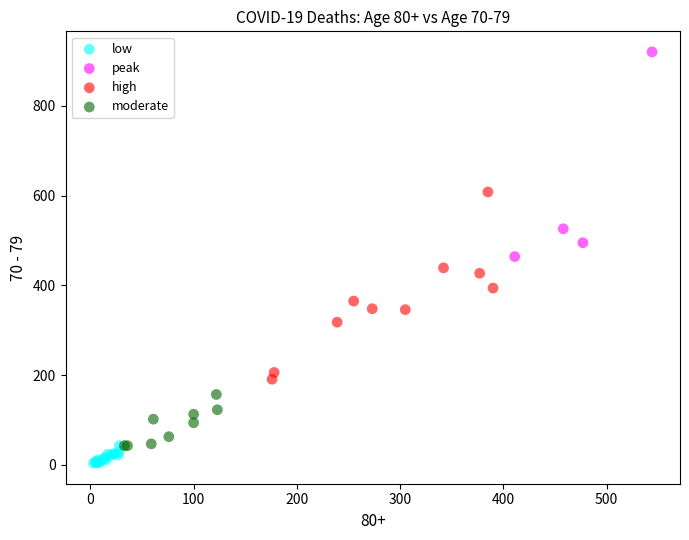

Which series contains the highest Y value?

peak